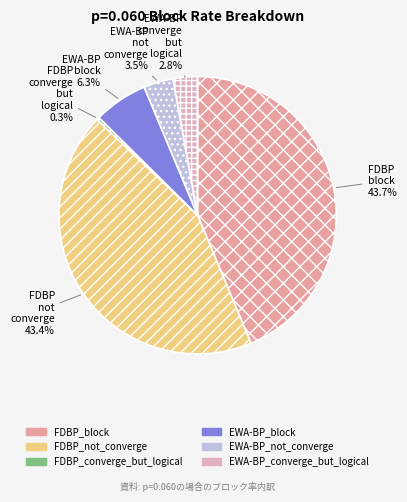

Is it true that FDBP_block is 50% of the pie?

False